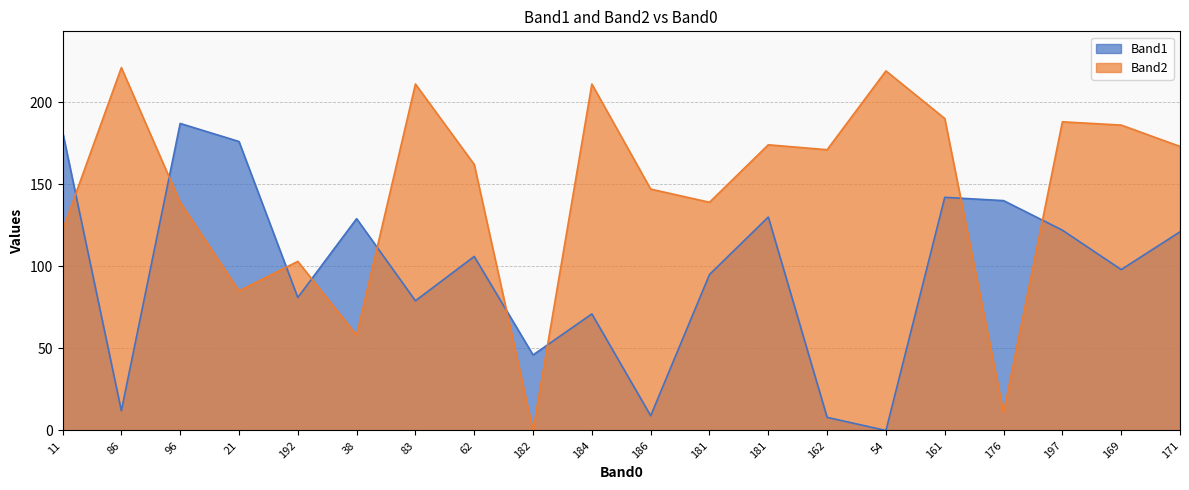

Between 38 and 171, which is larger?

38